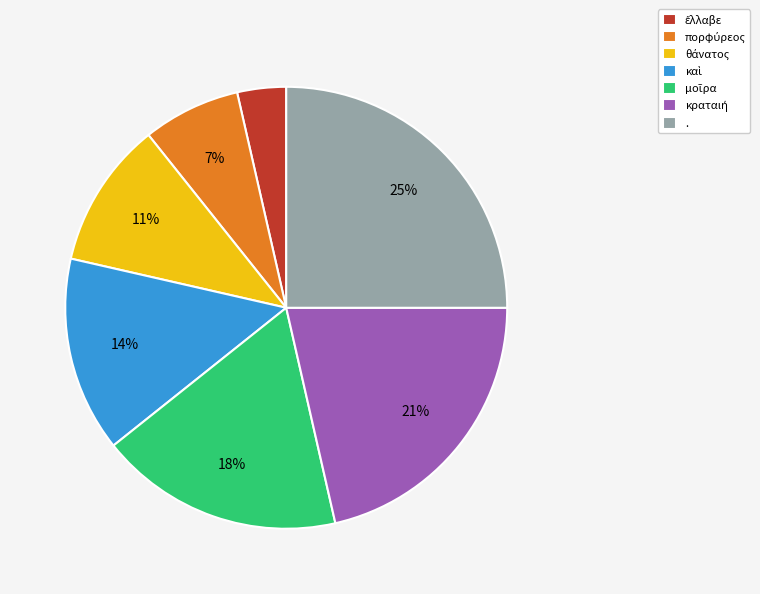

To the nearest percent, what is the average slice percentage?

14%